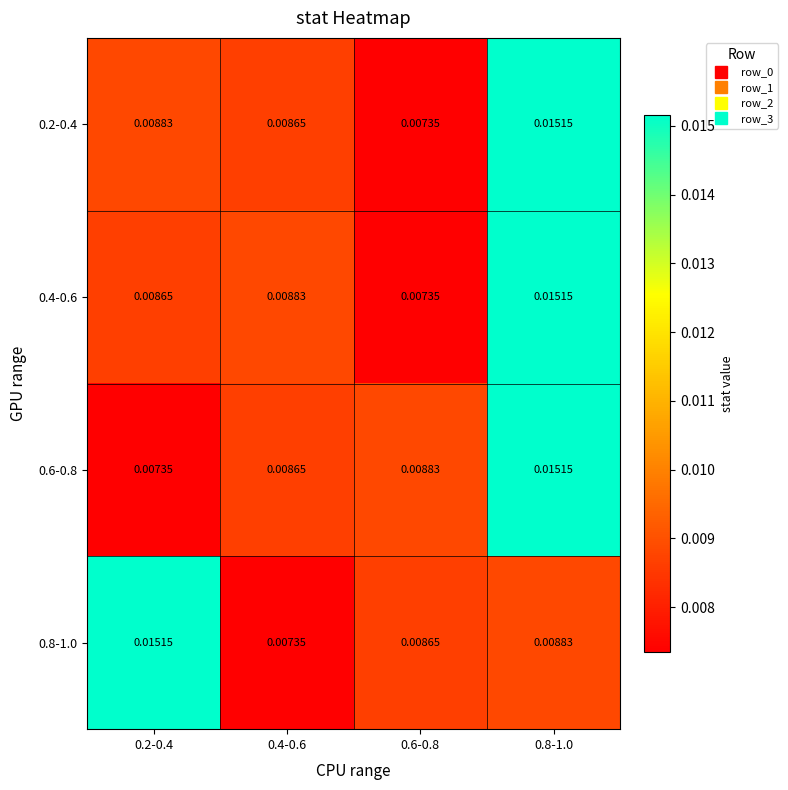

Is the value of 0.2-0.4 at 0.8-1.0 greater than the value of 0.6-0.8 at 0.6-0.8?

Yes